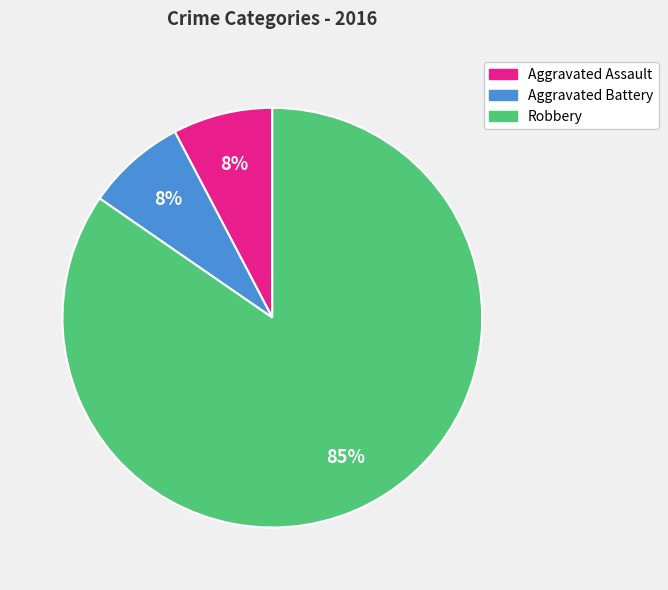

Is there any slice that represents more than half of the pie?

Yes